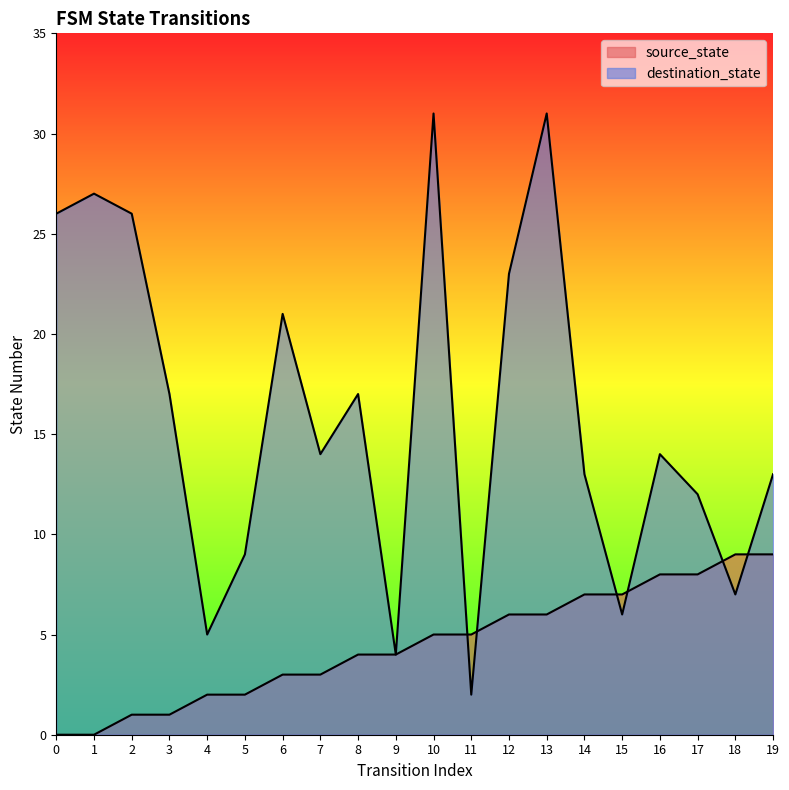

The value of source_state at 15 is 7. True or false?

True